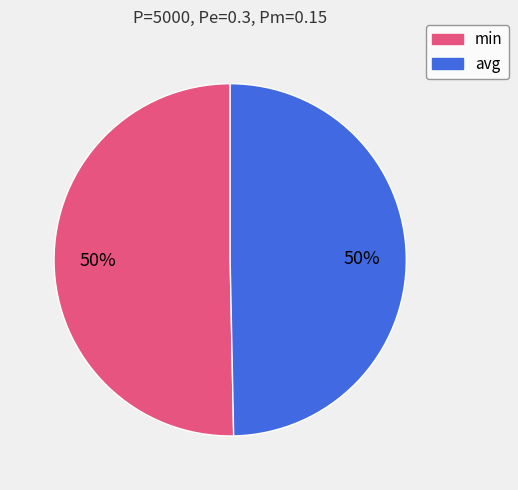

Approximately how many times larger is the value at min compared to avg?

1.0